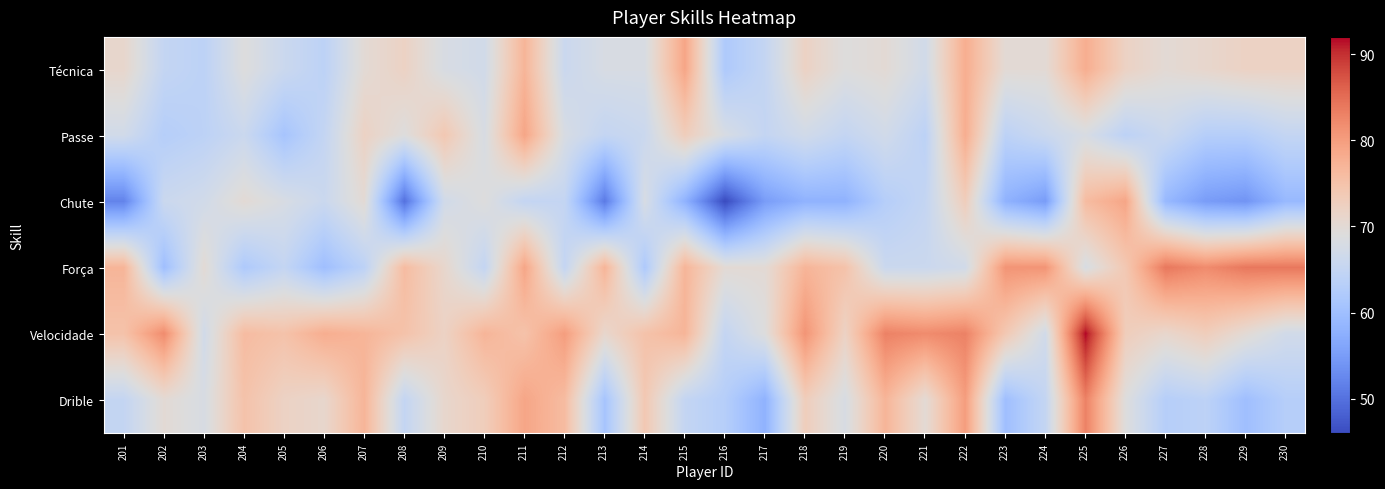

At how many categories does at least one series exceed 52?

30